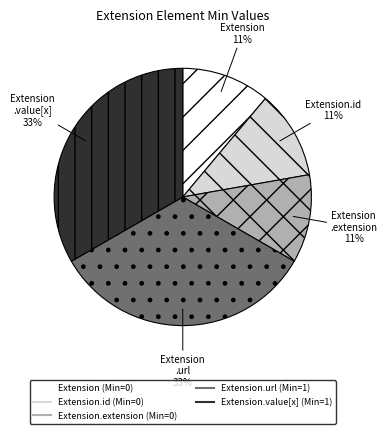

To the nearest percent, what is the difference between the largest and smallest slice percentages?

22%